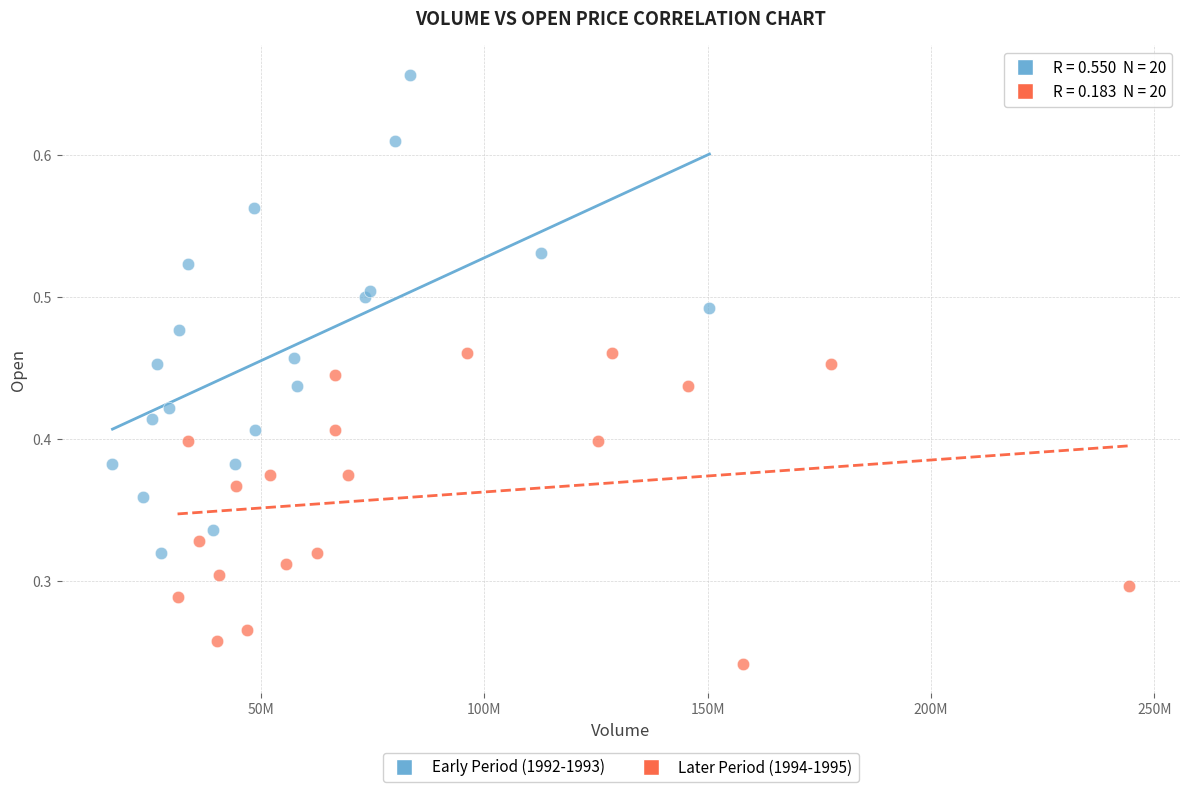

Which series has the widest spread of Y values?

Early Period (1992-1993)